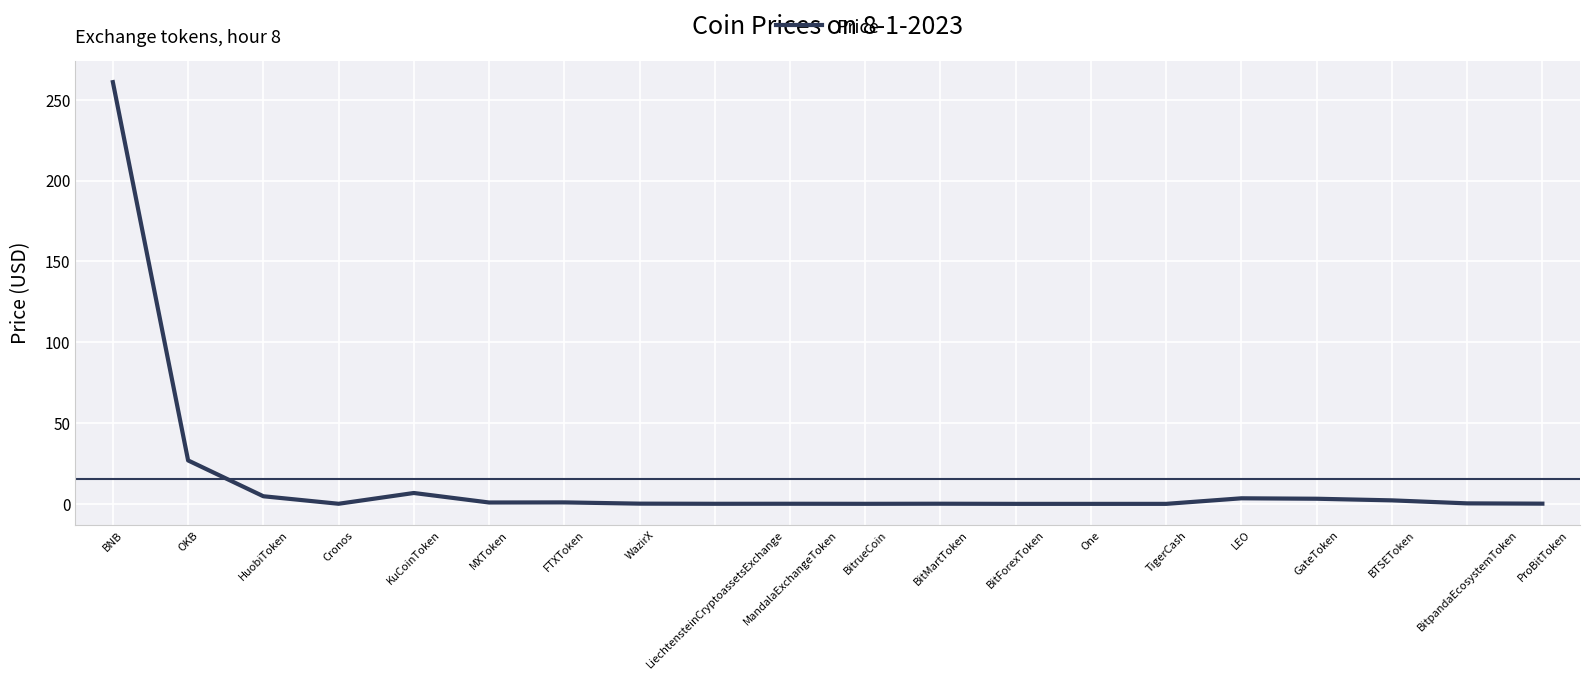

What is the maximum value shown in the chart?

261.0